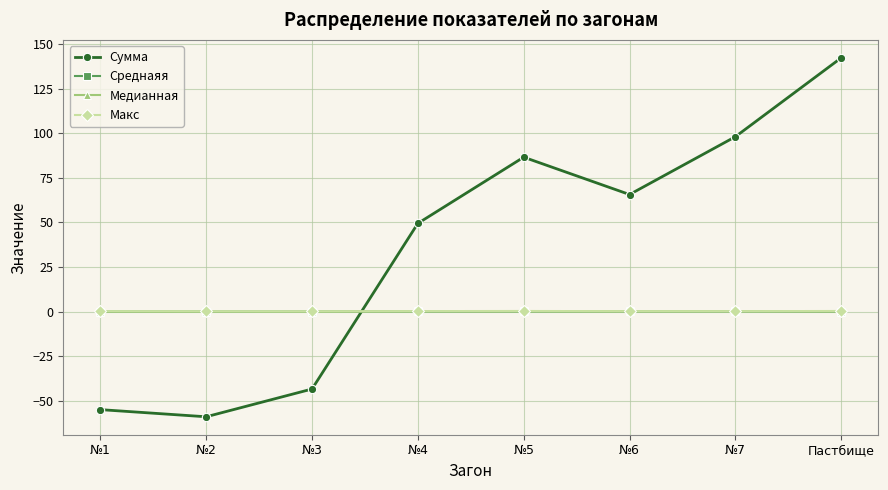

True or false: Сумма has a value of 58.5 at Пастбище.

False